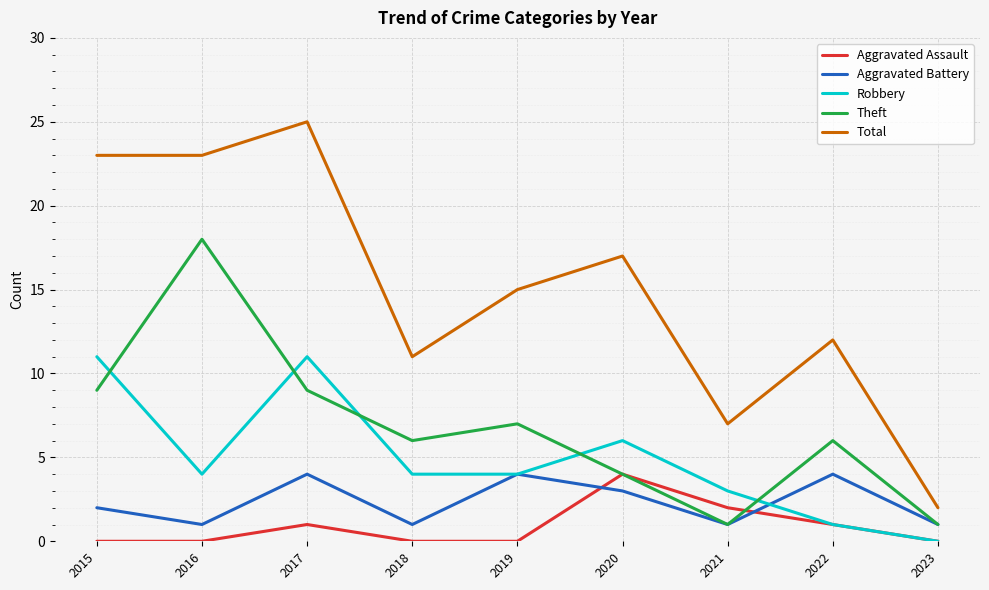

At which category is the sum across all series the highest?

2017